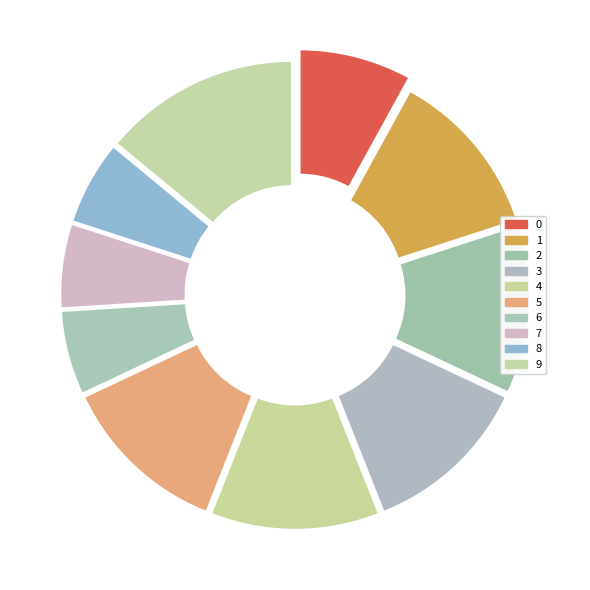

Between 4 and 6, which is larger?

4